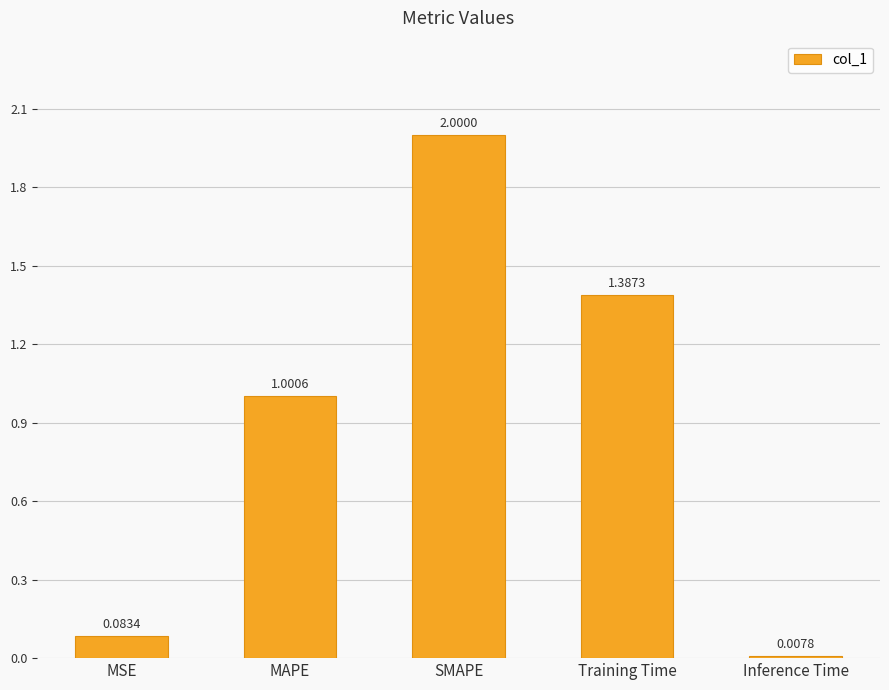

What is the difference between the maximum and second lowest values?

1.9